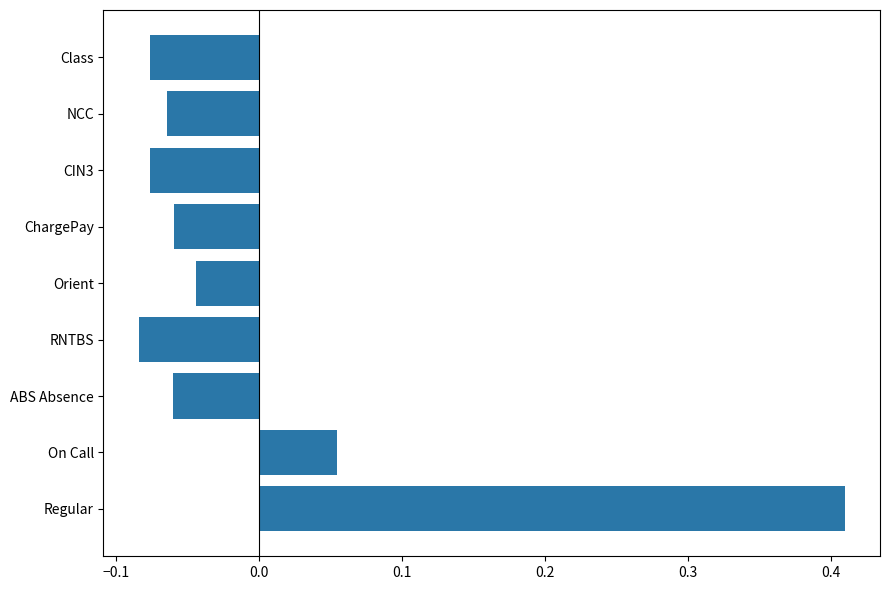

Which category has the highest value across all series?

Regular